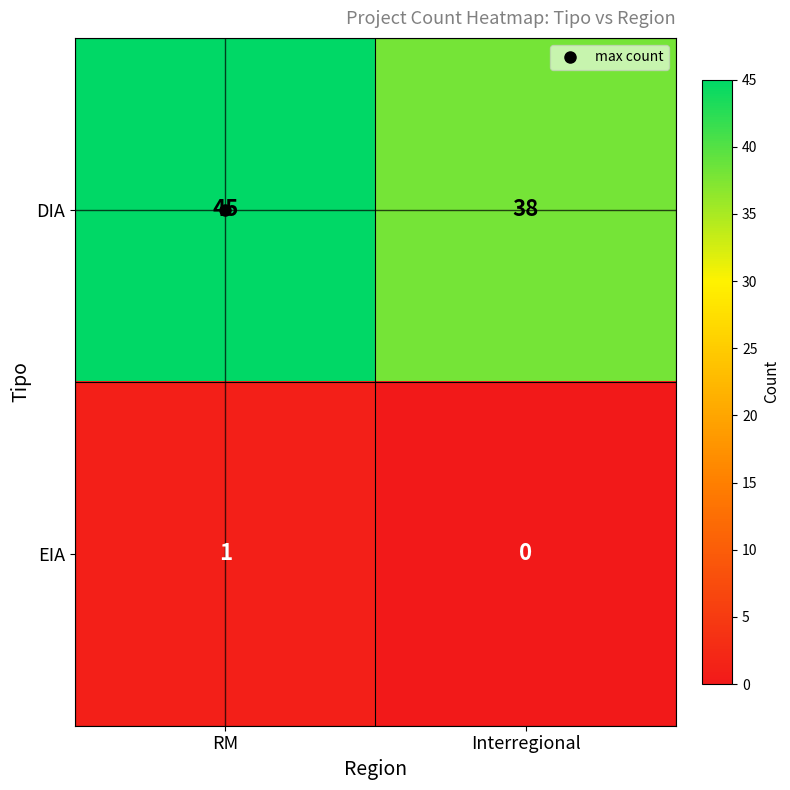

Count the number of categories in the chart.

2